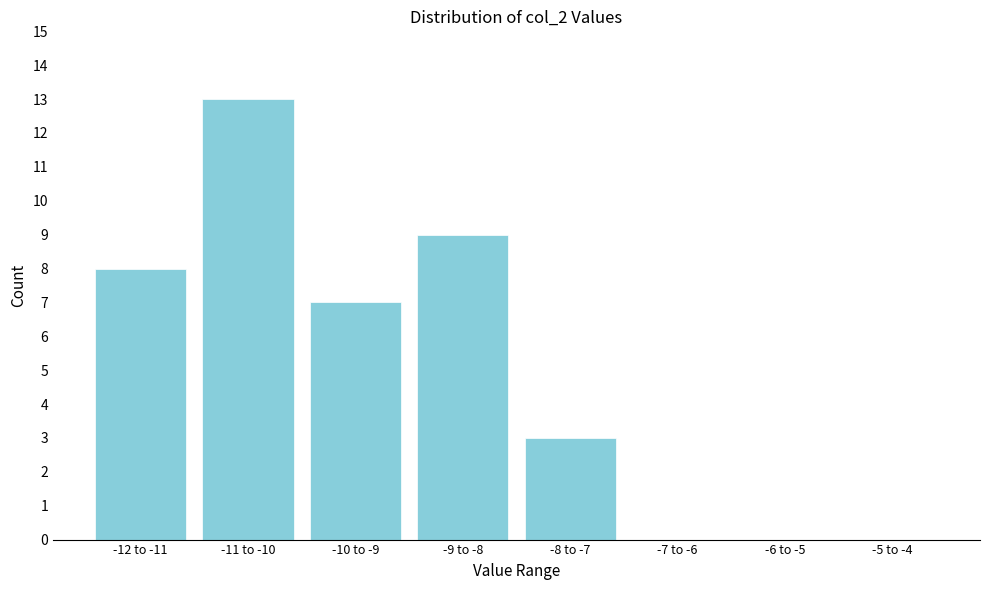

Reading right to left, what are all the values shown in this chart?

-5 to -4=0	-6 to -5=0	-7 to -6=0	-8 to -7=3	-9 to -8=9	-10 to -9=7	-11 to -10=13	-12 to -11=8